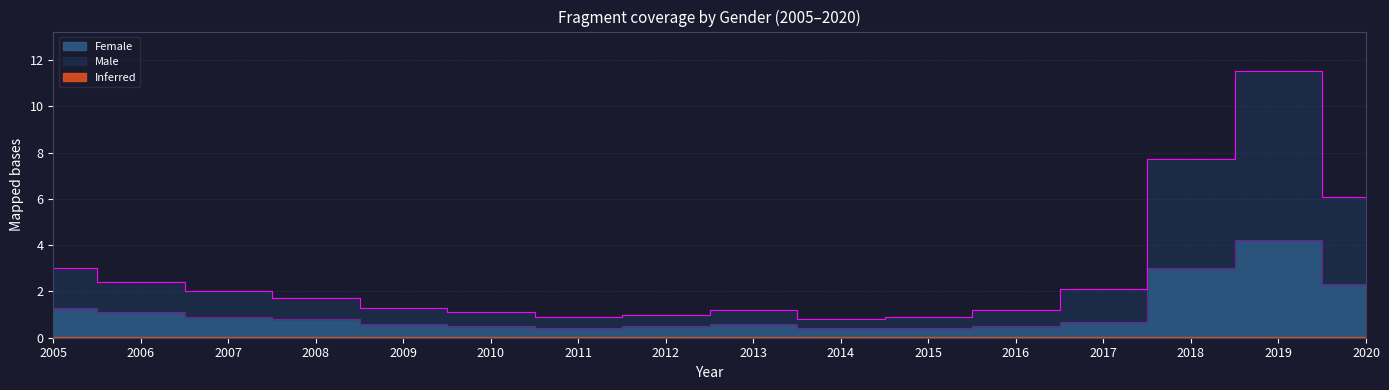

Which series changed the most between 2005 and 2011?

Male